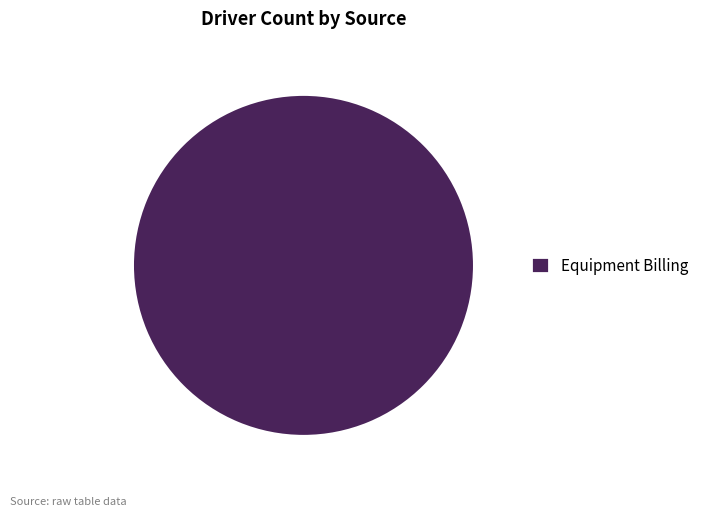

Rank the categories by value from highest to lowest.

Equipment Billing